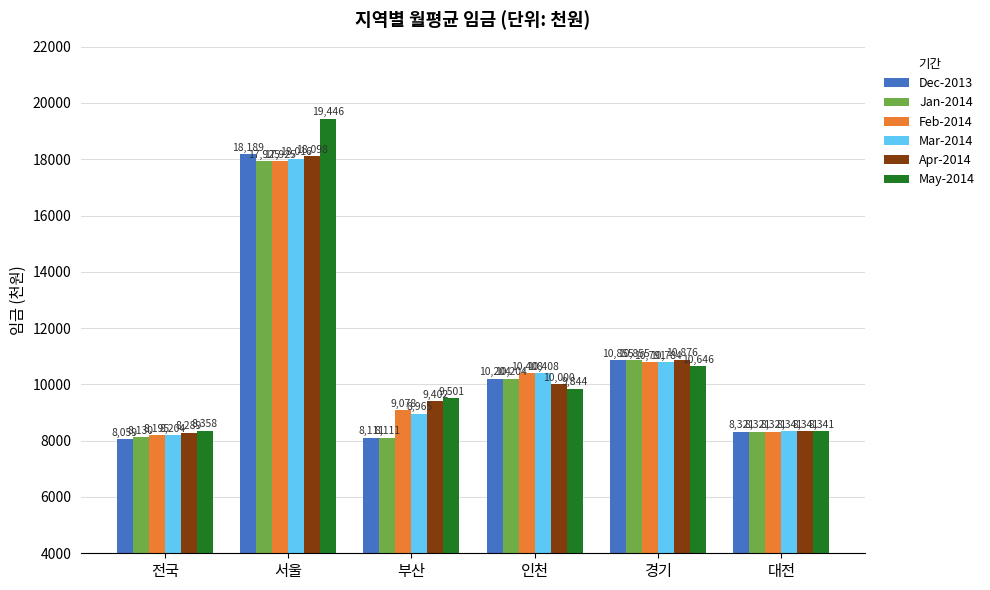

The value of Feb-2014 at 부산 is 5918. True or false?

False